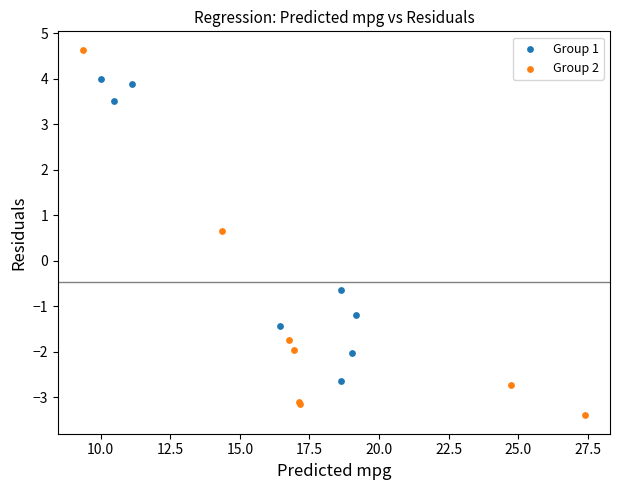

Which series has the widest spread of Y values?

Group 2